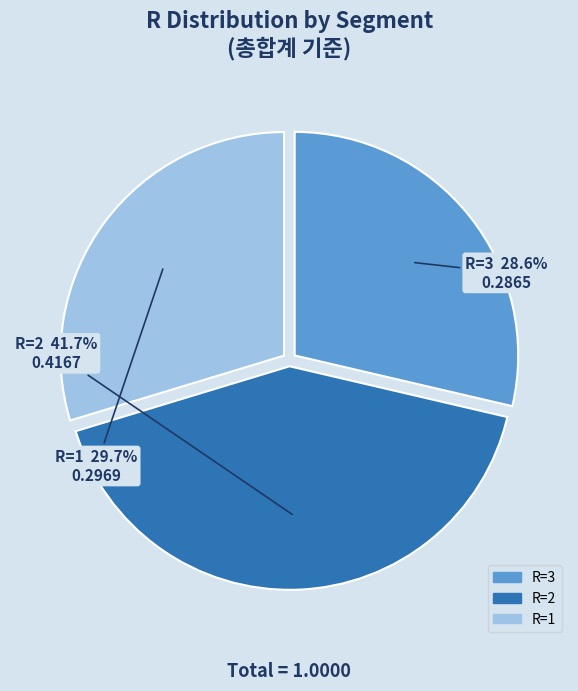

Is there a majority slice in this chart?

No